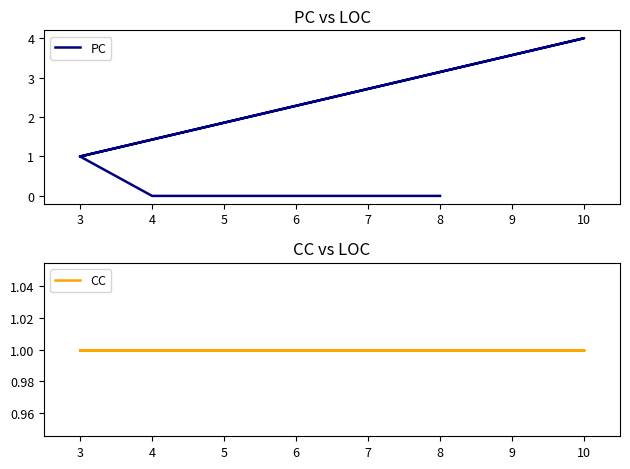

Where is CC nearest to the value 1?

8